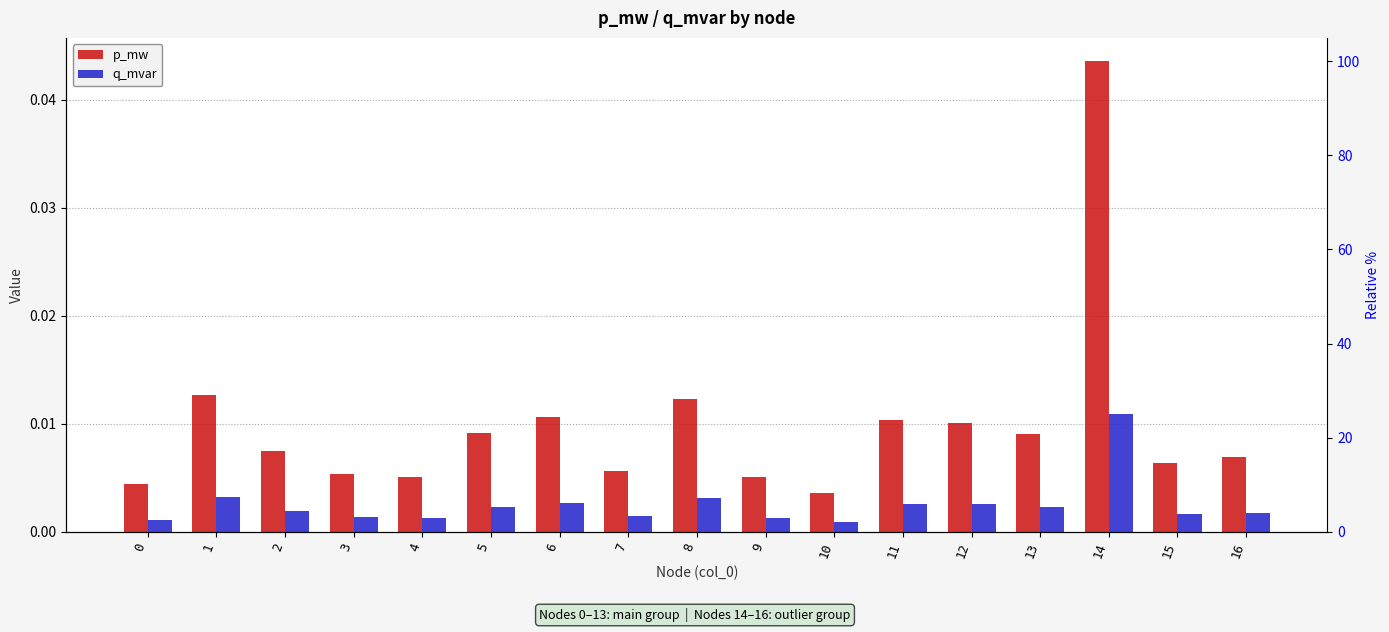

Which series has the widest spread of values?

p_mw